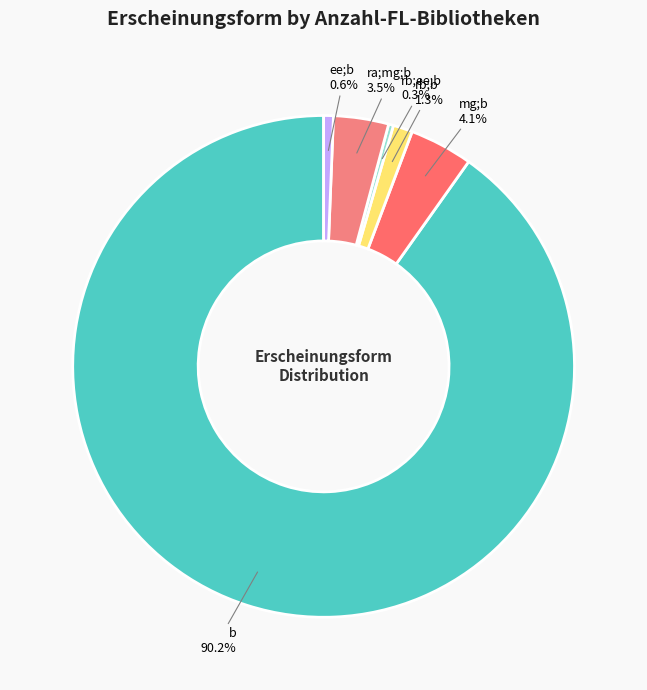

The ra;mg;b slice represents 9% of the pie. True or false?

False